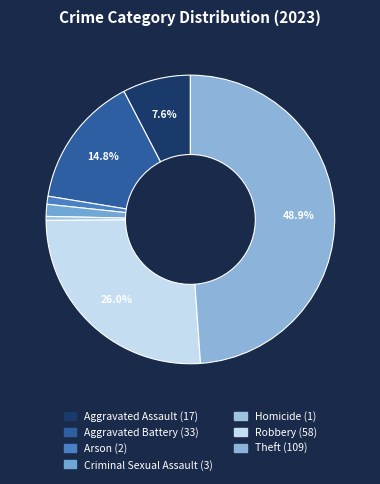

To the nearest percent, what portion does Aggravated Assault represent?

8%